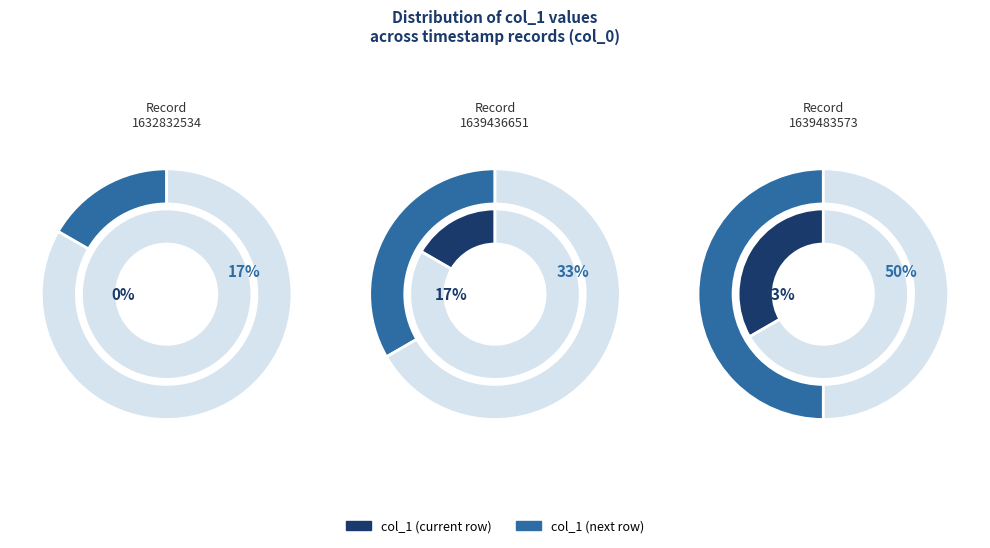

Does 1639436651 account for over 50% of the chart?

No